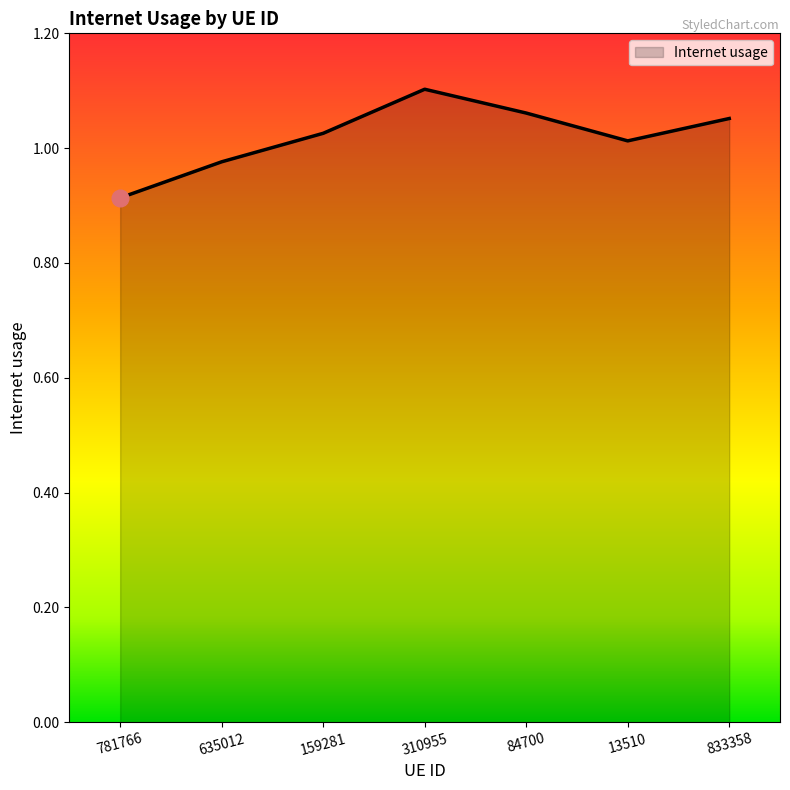

The chart shows a value of 0.4 at 13510. True or false?

False